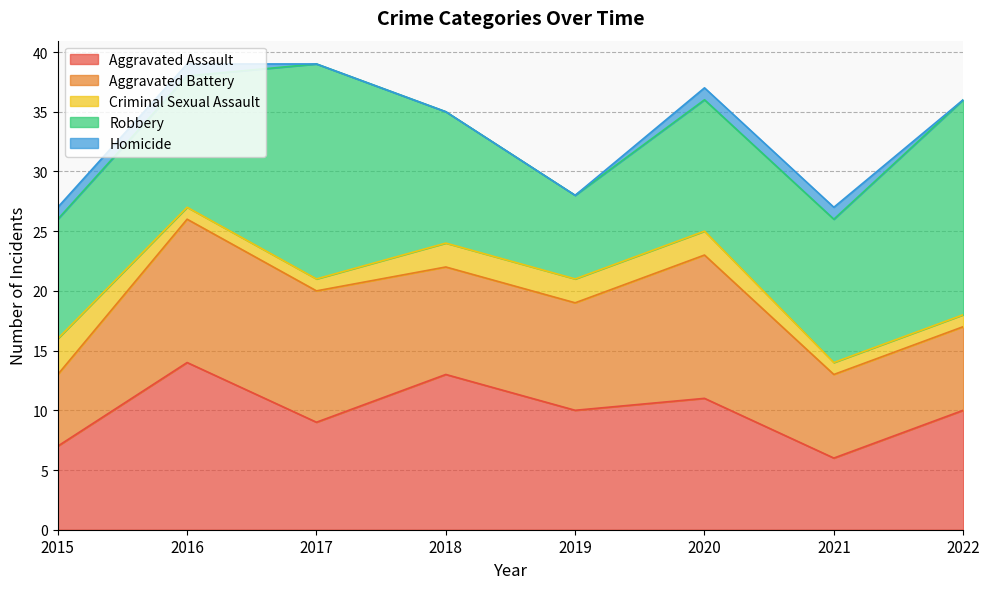

What are all the series names shown in the legend?

Aggravated Assault, Aggravated Battery, Criminal Sexual Assault, Robbery, Homicide